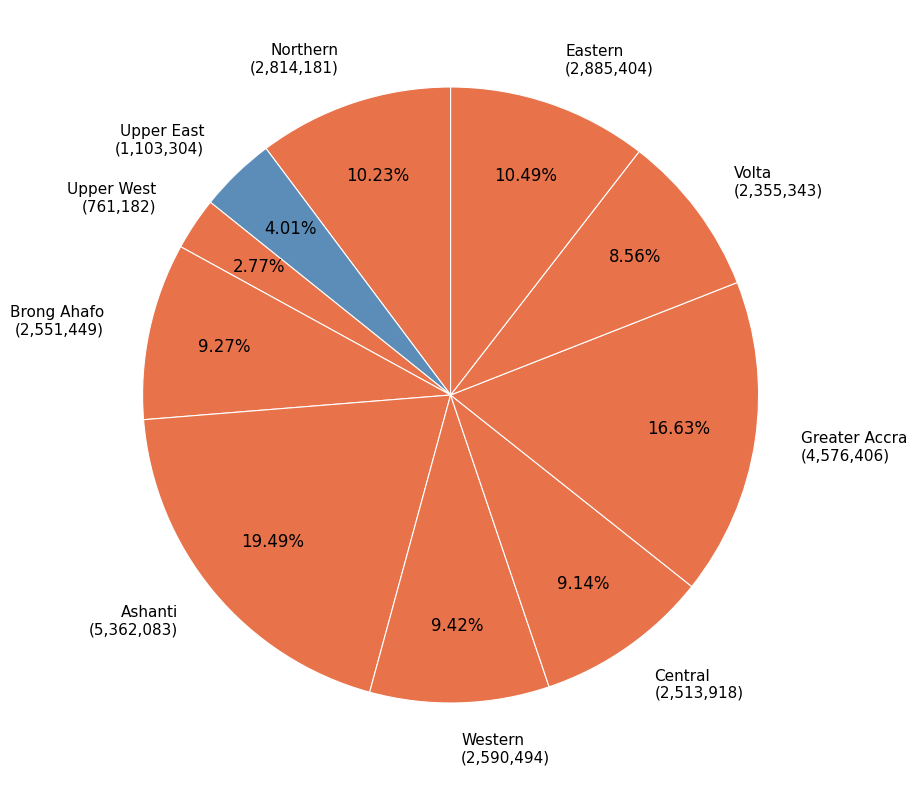

What is the largest slice in the pie chart?

Ashanti